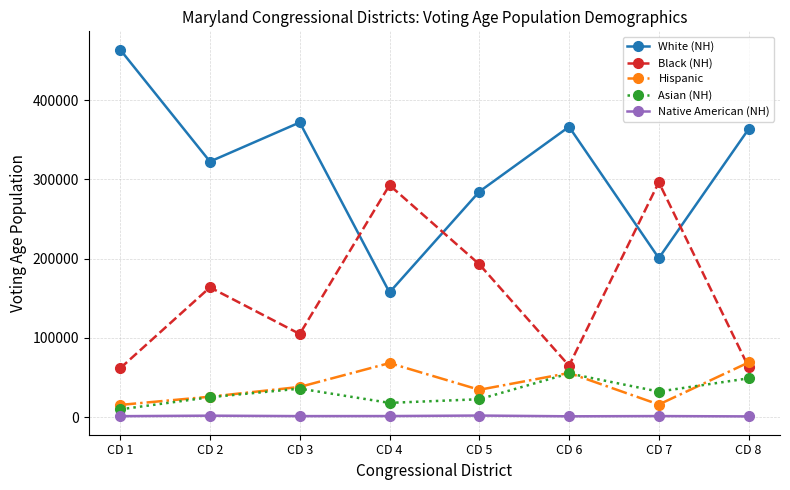

Which series has the largest total across all categories?

White (NH)